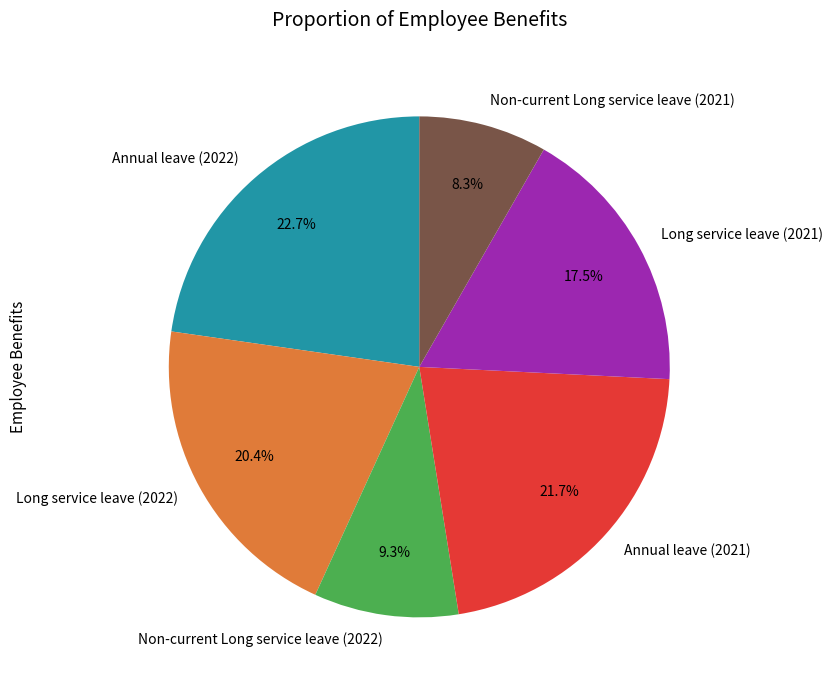

Between Long service leave (2021) and Annual leave (2022), which is larger?

Annual leave (2022)